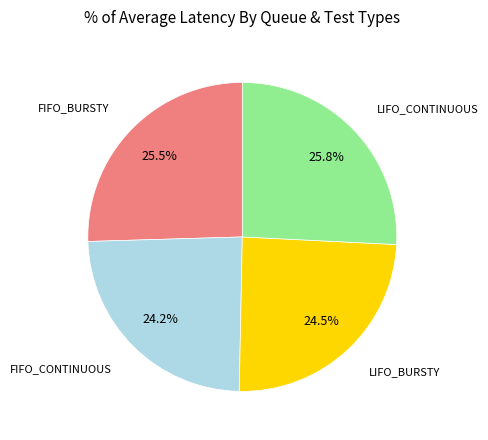

Does any single category account for the majority?

No